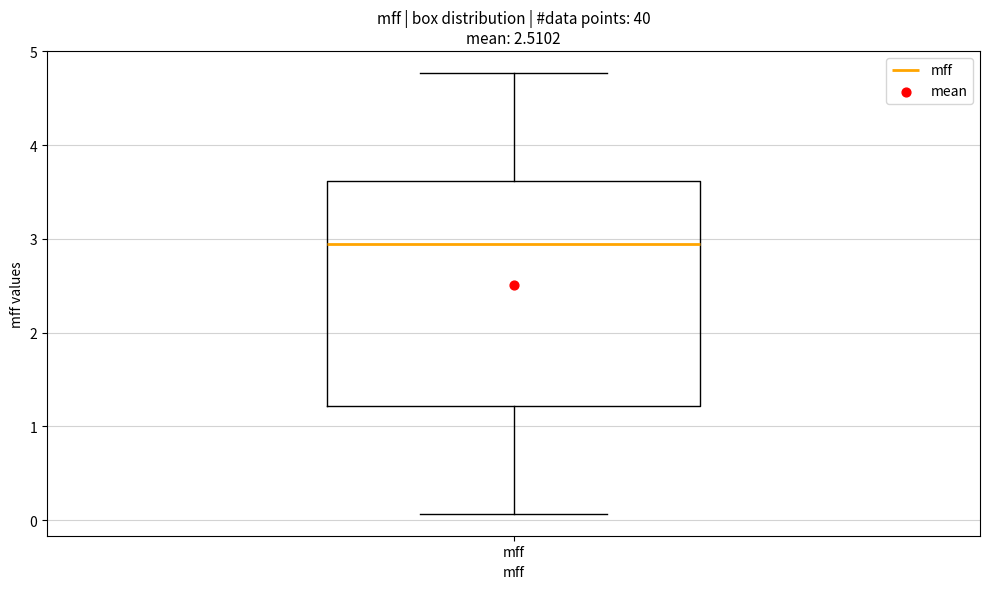

Read this box plot against the y-axis: the position of the median line, the range covered by the box, and the ends of both whiskers. The values are not printed on the chart, so give them approximately, as read against the axis.

median 2.9, box 1.2 to 3.6, whiskers 0.1 to 4.8